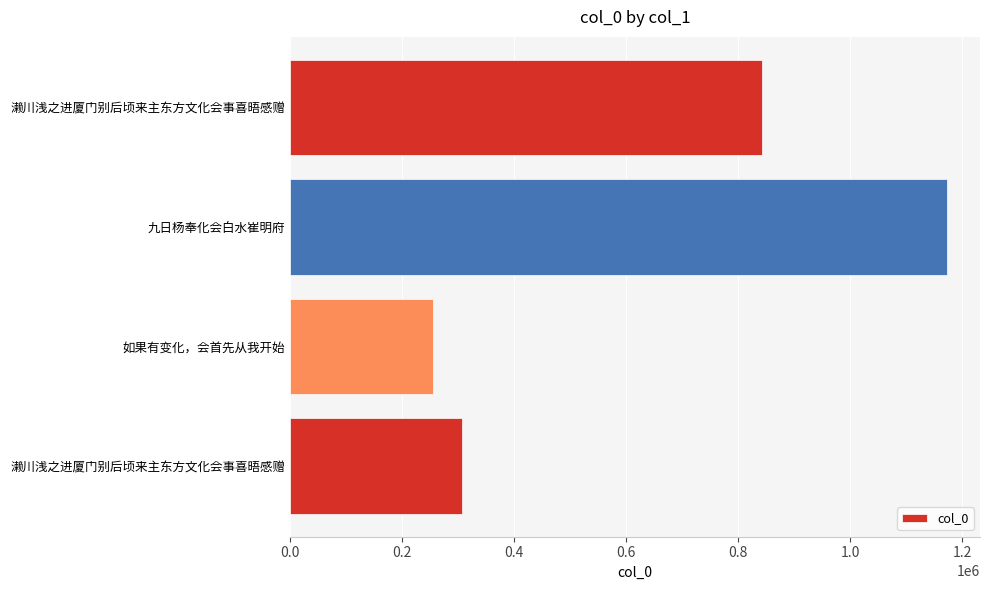

How many data points are less than 843086?

2